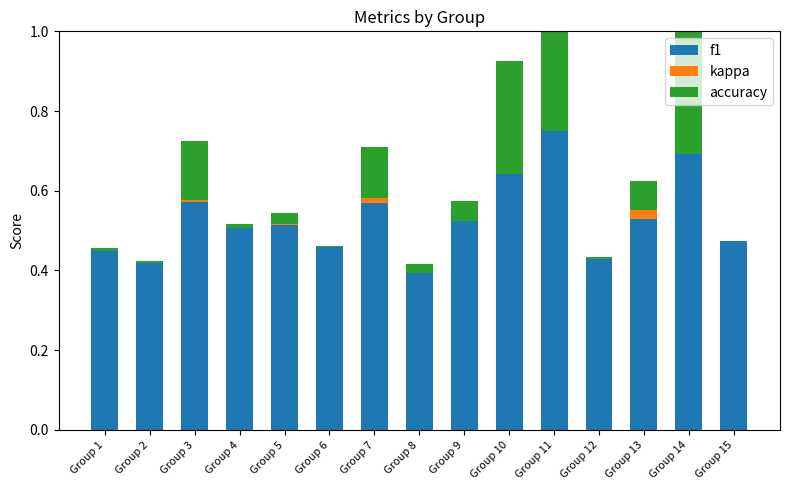

Which category has the highest value in the f1 series?

Group 11